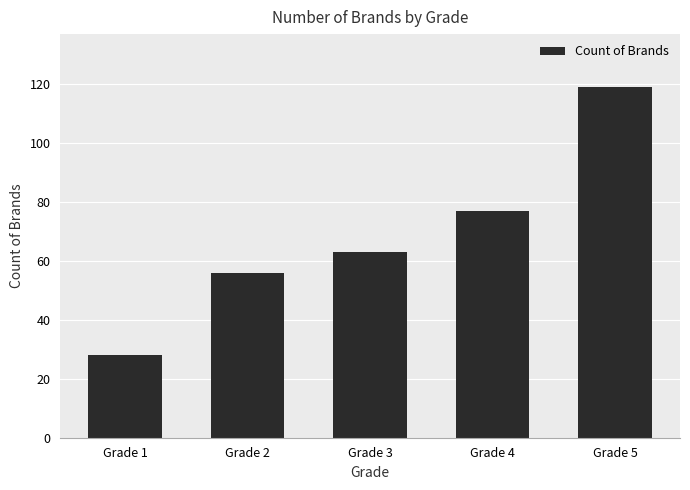

The value at Grade 4 is 77. True or false?

True